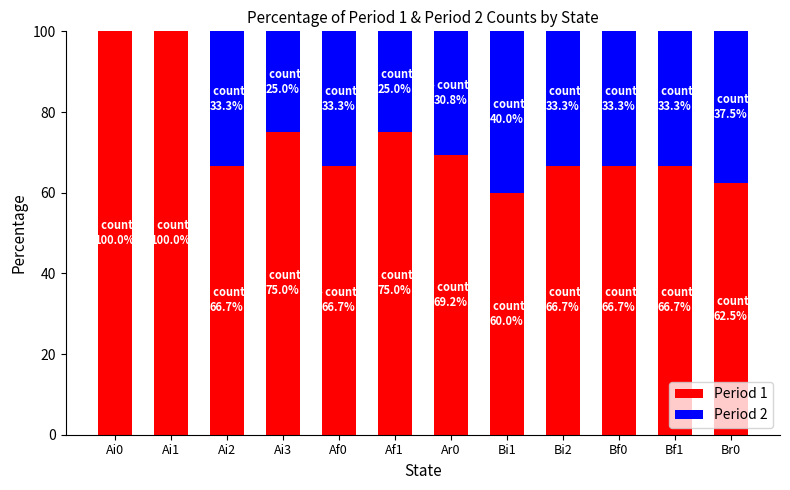

What are all the series names shown in the legend?

Period 1, Period 2